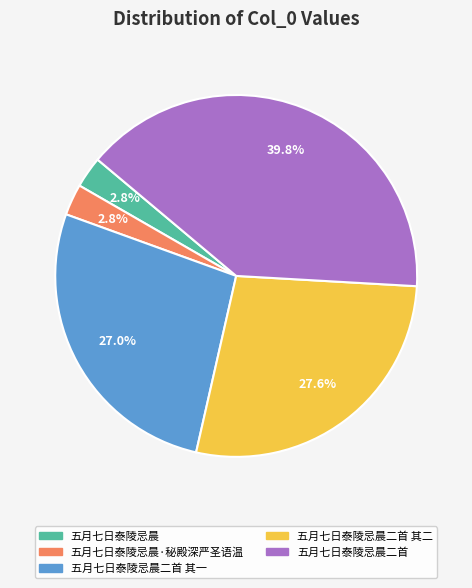

True or false: 五月七日泰陵忌晨 accounts for 13% of the total.

False